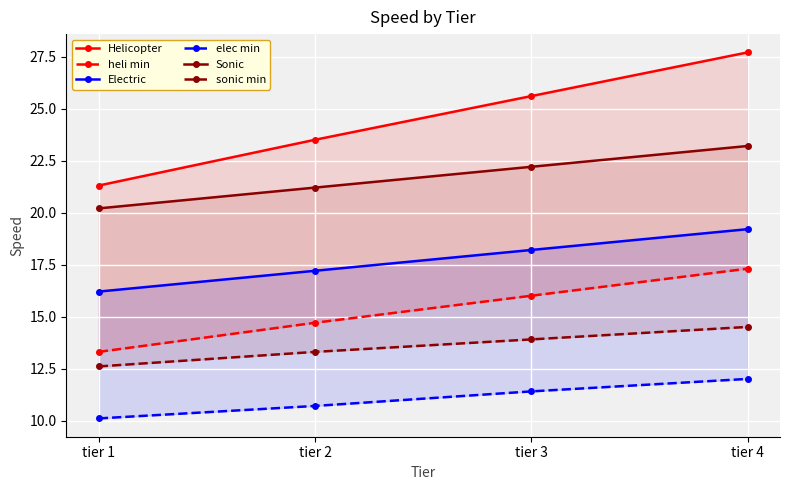

Rank the series by their maximum value, from lowest to highest.

elec min, sonic min, heli min, Electric, Sonic, Helicopter